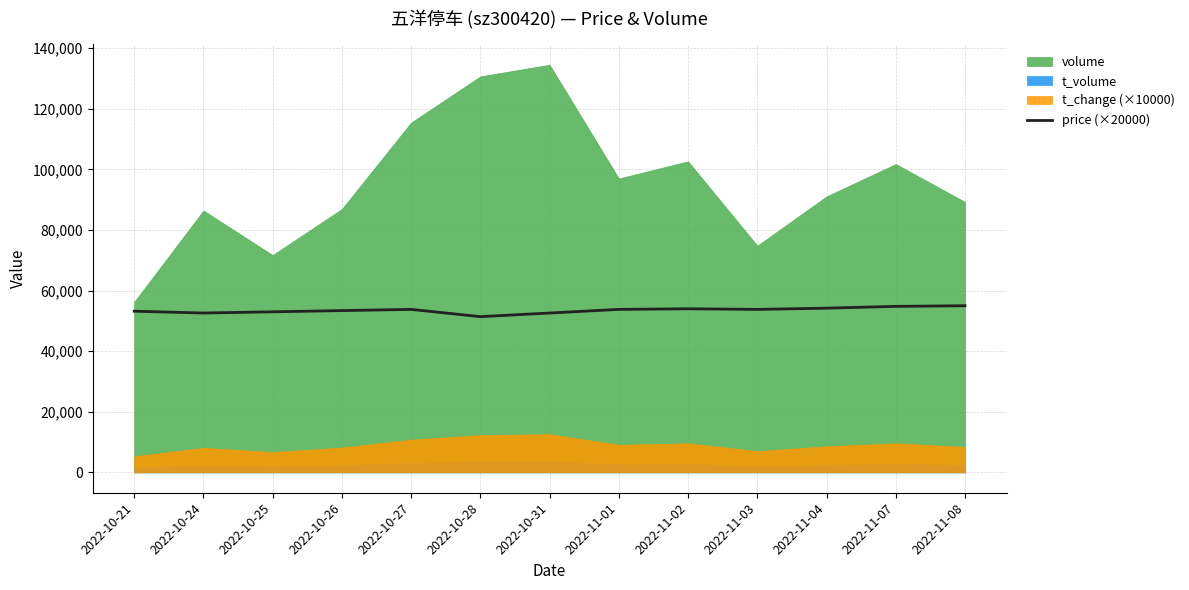

Count the number of categories in the chart.

13